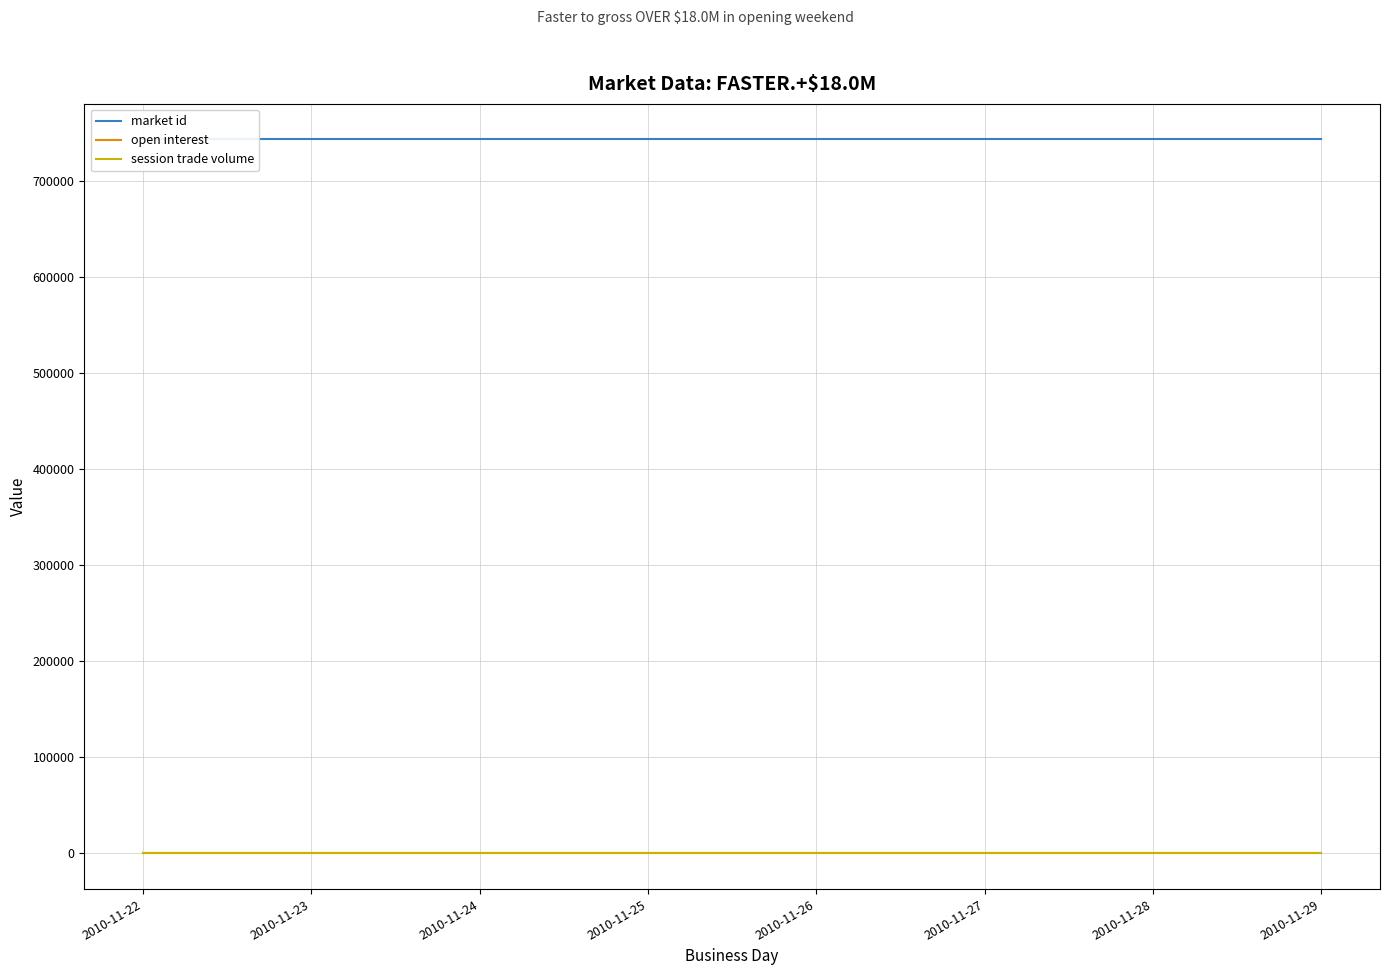

At which label does market id reach its minimum?

2010-11-22